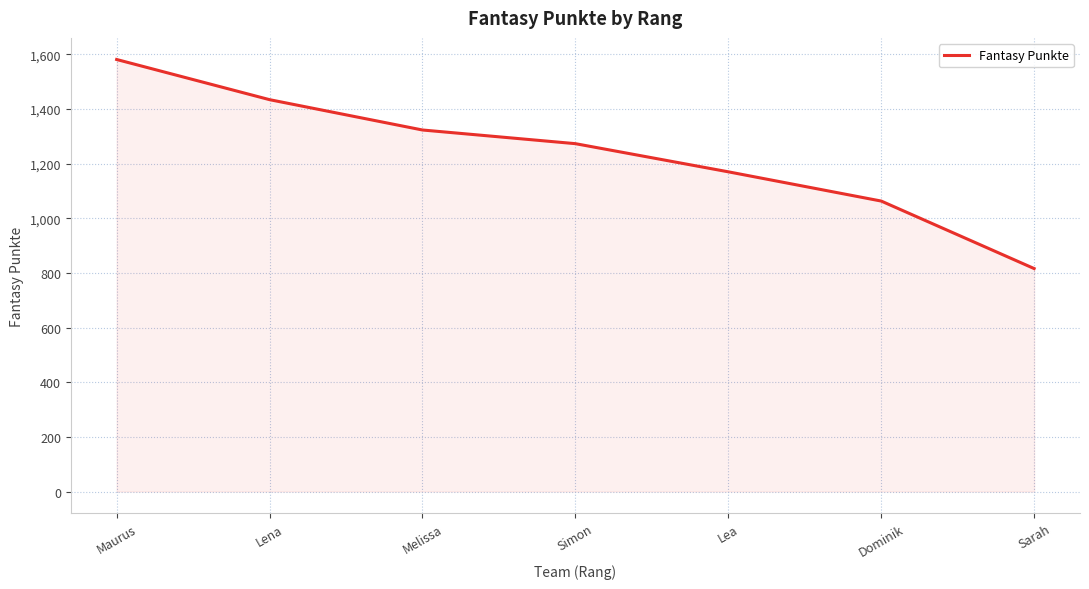

What is the label of the 5th point from the left?

Lea